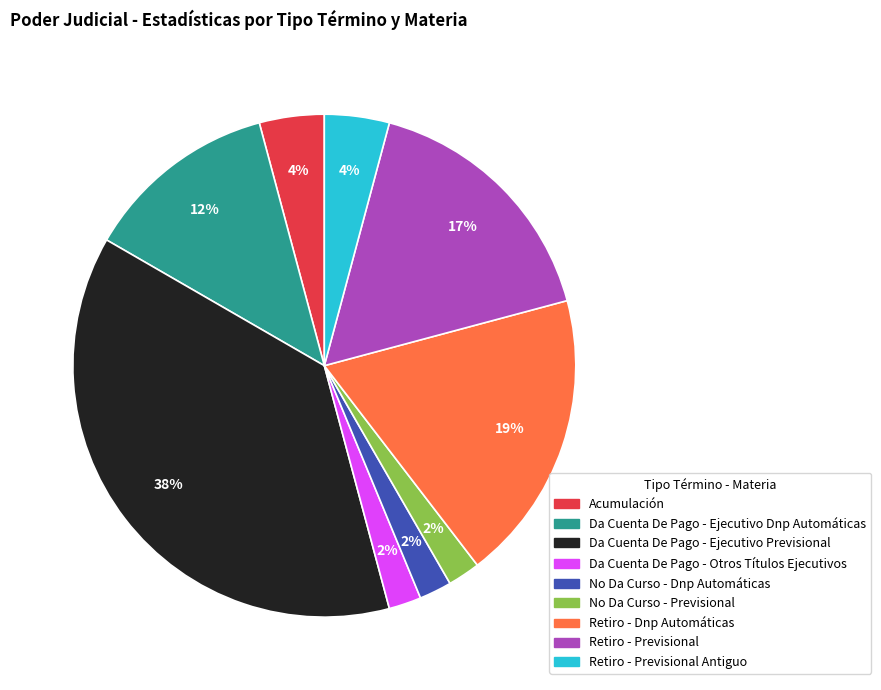

To the nearest percent, what percentage of the pie is Retiro - Previsional Antiguo?

4%